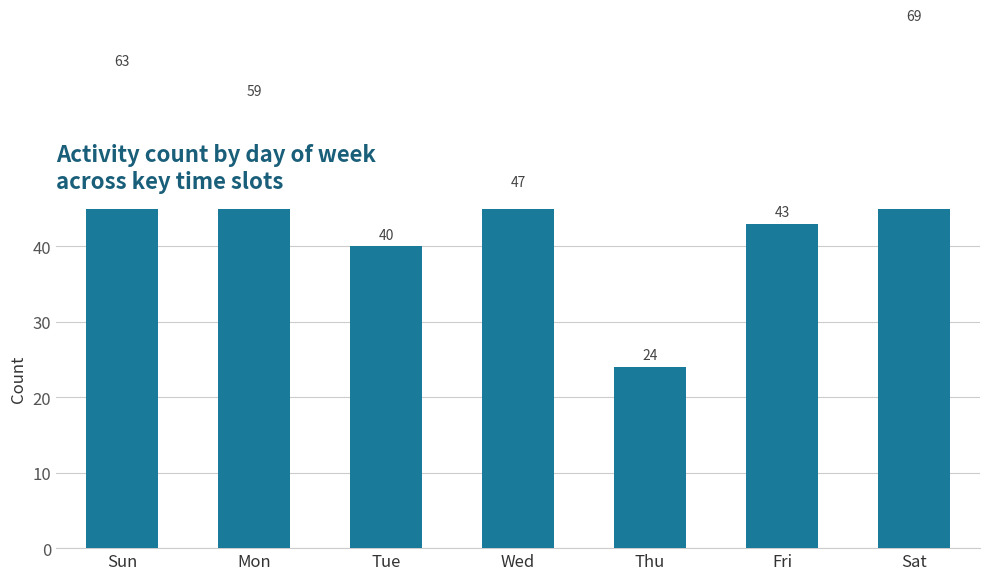

Approximately how many times larger is the value at Fri compared to Mon?

0.7